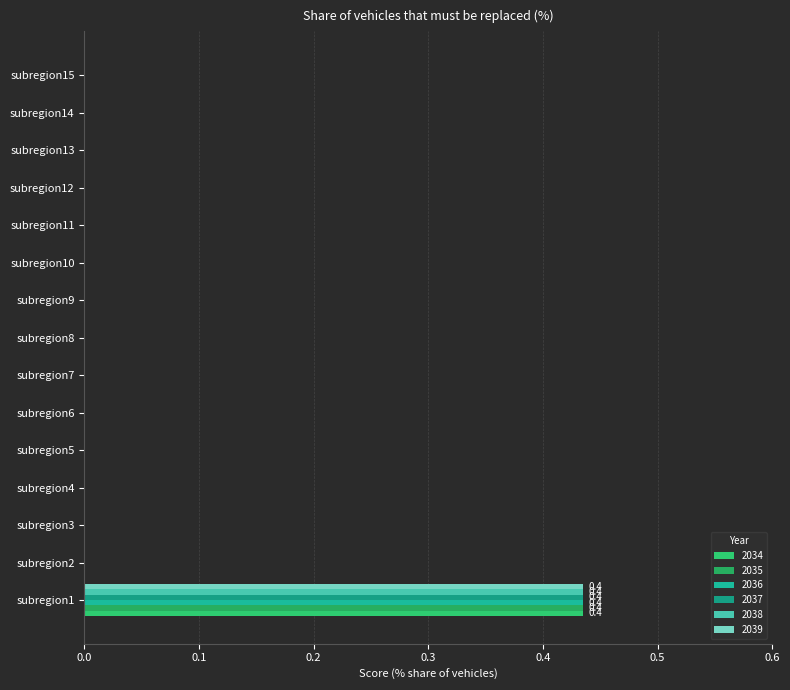

At which category is the sum across all series the highest?

subregion1